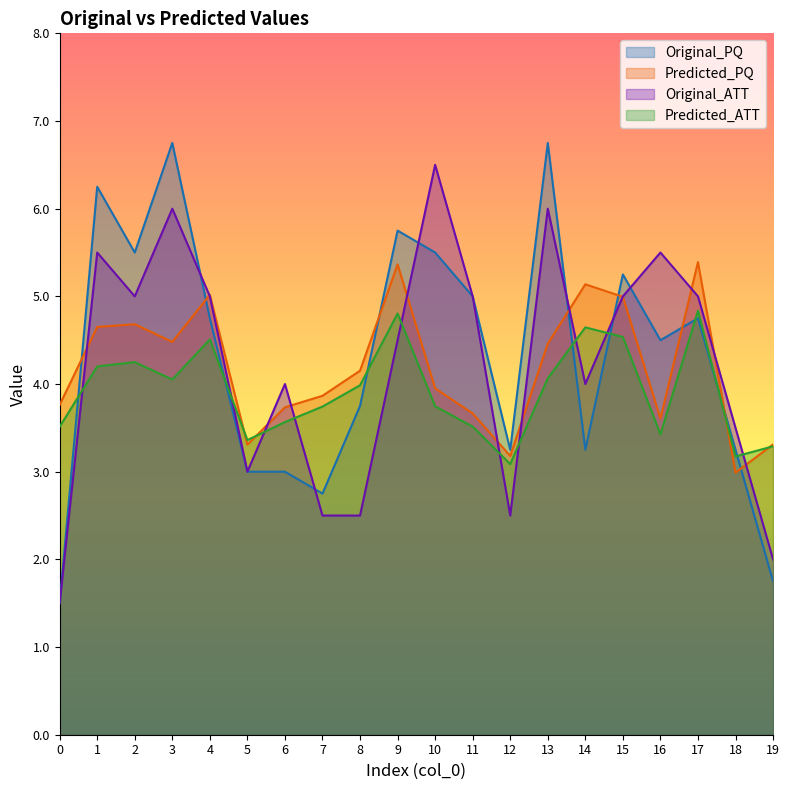

At which category does Original_PQ reach its first local peak?

1